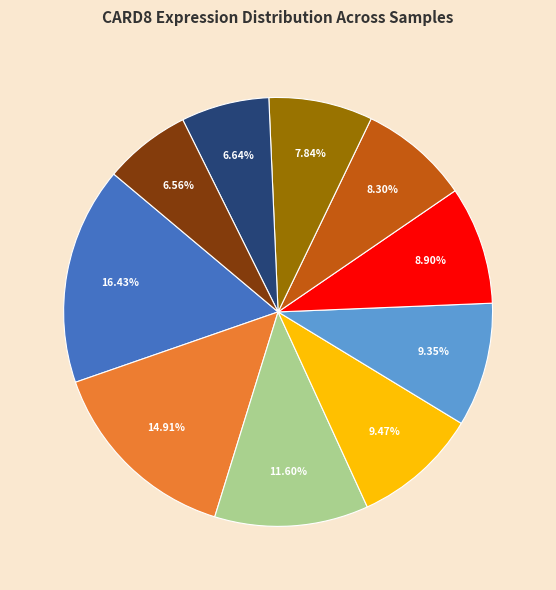

Count the number of slices in the pie.

10